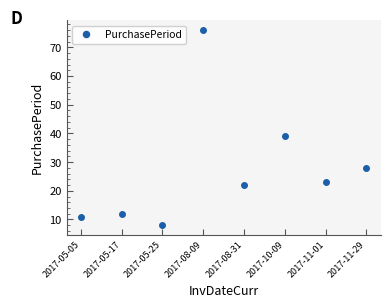

What is the change in value from 2017-08-09 to 2017-11-29?

-48